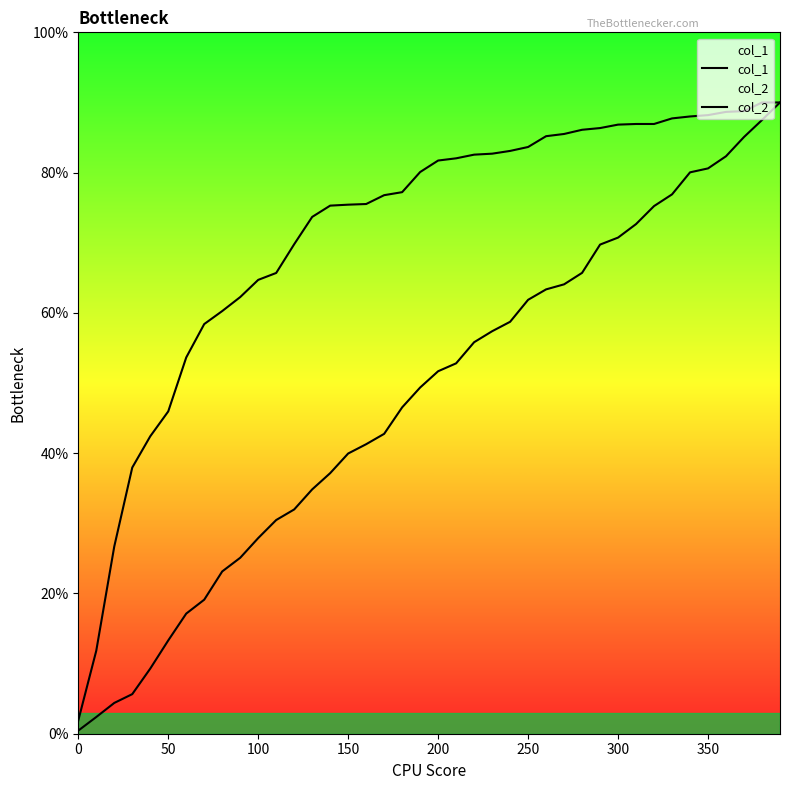

What is the difference between the maximum and minimum values in the col_1 series?

89.6